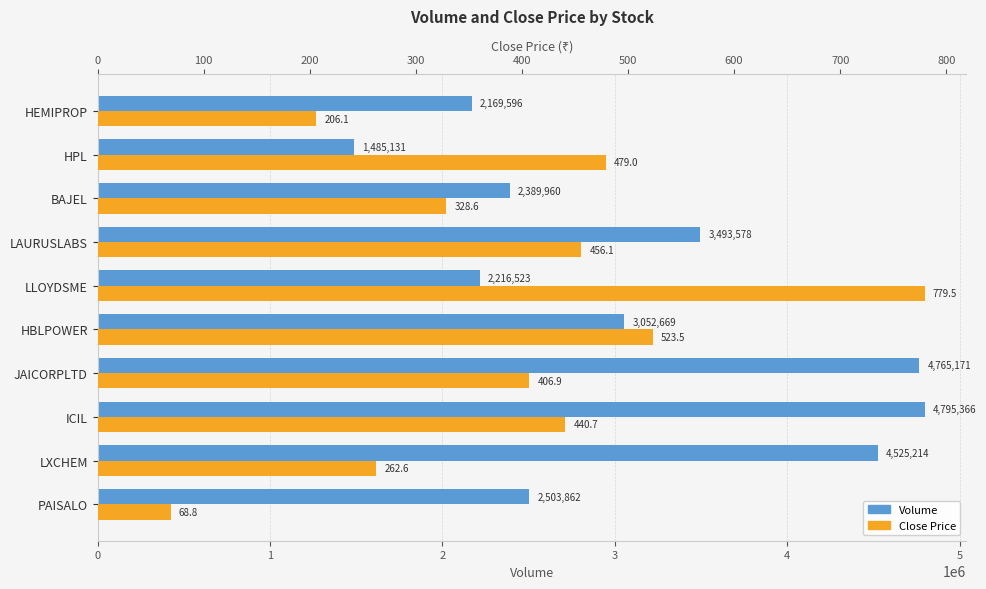

How many bars are there in total?

20